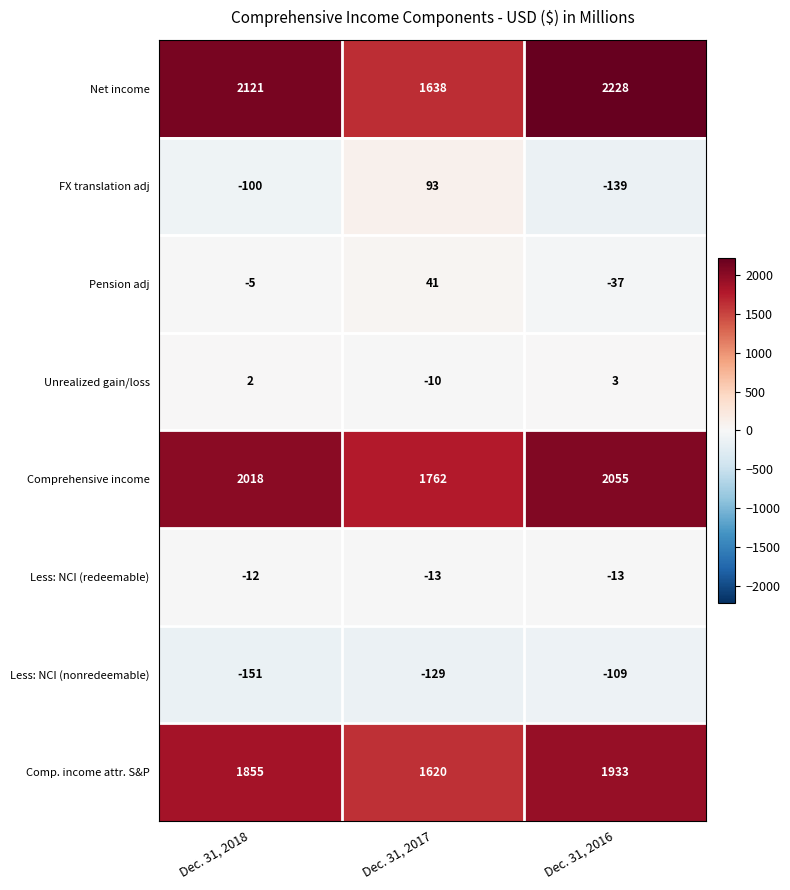

Reading right to left, extract all data points from this chart.

Net income: Dec. 31, 2016=2228	Dec. 31, 2017=1638	Dec. 31, 2018=2121
FX translation adj: Dec. 31, 2016=-139	Dec. 31, 2017=93	Dec. 31, 2018=-100
Pension adj: Dec. 31, 2016=-37	Dec. 31, 2017=41	Dec. 31, 2018=-5
Unrealized gain/loss: Dec. 31, 2016=3	Dec. 31, 2017=-10	Dec. 31, 2018=2
Comprehensive income: Dec. 31, 2016=2055	Dec. 31, 2017=1762	Dec. 31, 2018=2018
Less: NCI (redeemable): Dec. 31, 2016=-13	Dec. 31, 2017=-13	Dec. 31, 2018=-12
Less: NCI (nonredeemable): Dec. 31, 2016=-109	Dec. 31, 2017=-129	Dec. 31, 2018=-151
Comp. income attr. S&P: Dec. 31, 2016=1933	Dec. 31, 2017=1620	Dec. 31, 2018=1855